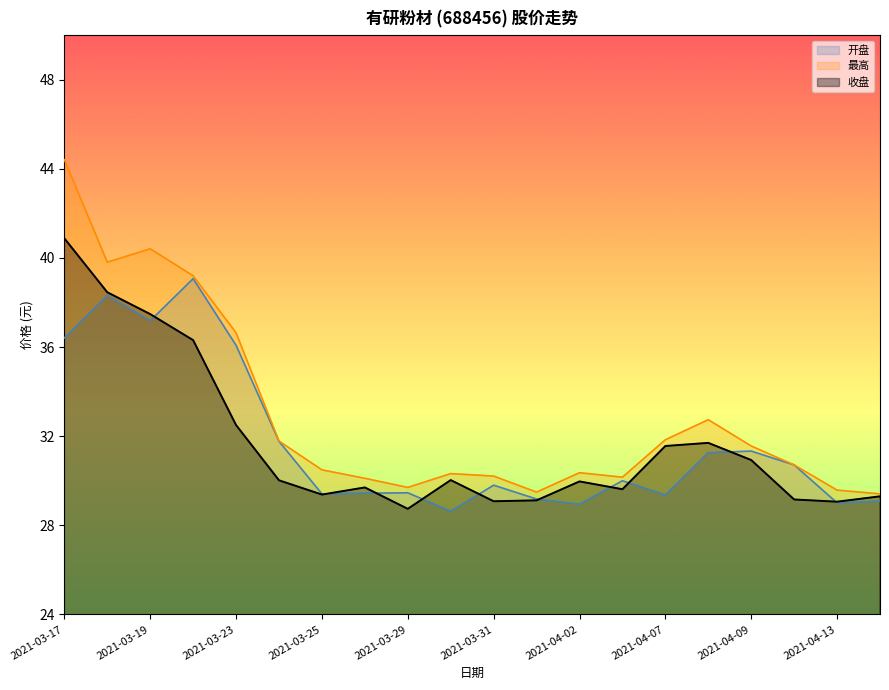

What is the label of the 6th point from the right?

2021-04-07